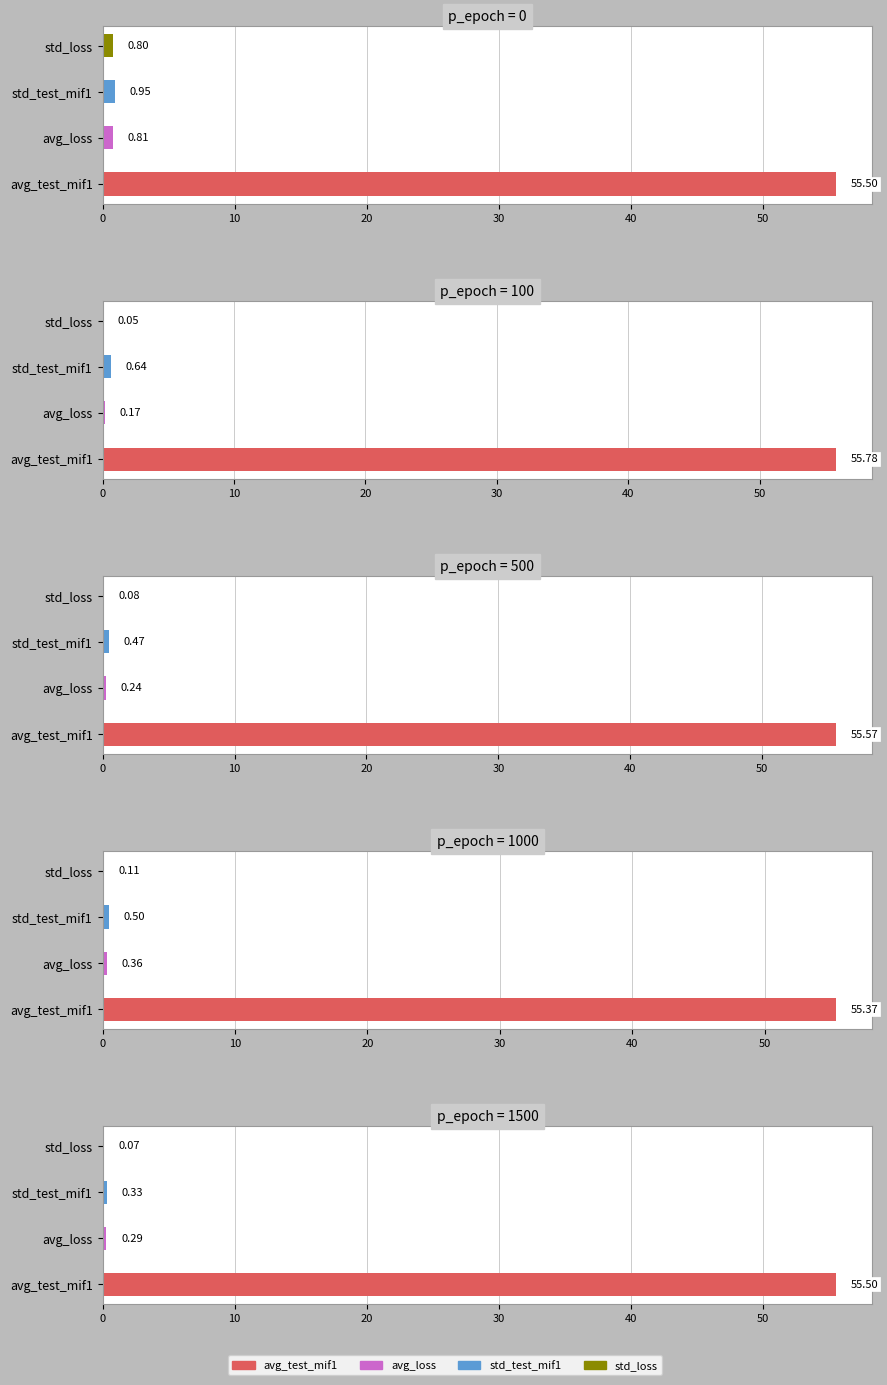

What is the total value across all series at 10?

57.8